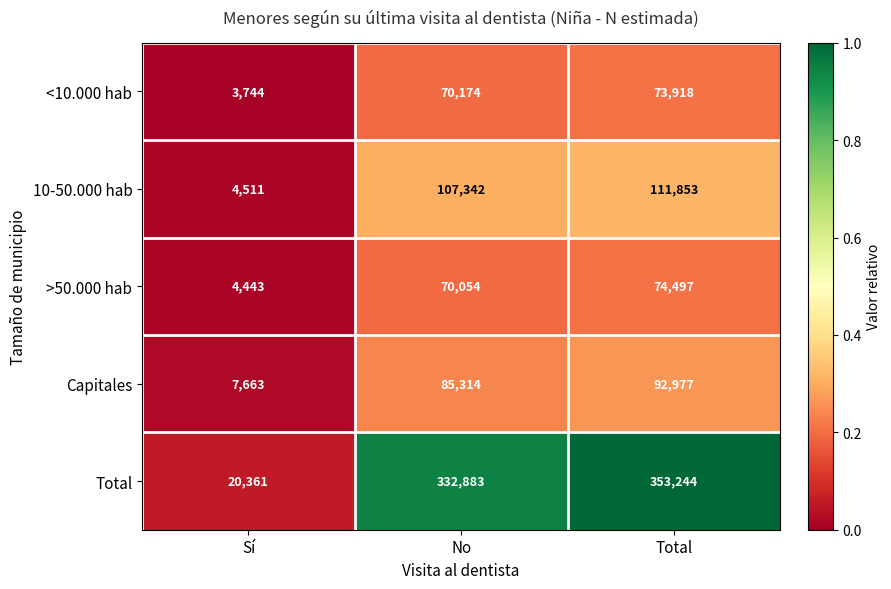

Reading left to right, what are all the values shown in this chart?

<10.000 hab: 3744	70174	73918
10-50.000 hab: 4511	107342	111853
>50.000 hab: 4443	70054	74497
Capitales: 7663	85314	92977
Total: 20361	332883	353244